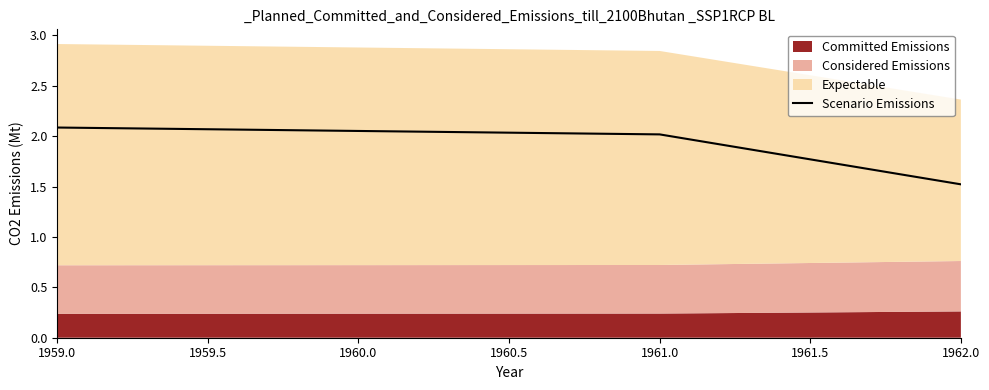

Where is Scenario Emissions nearest to the value 1?

1962.0